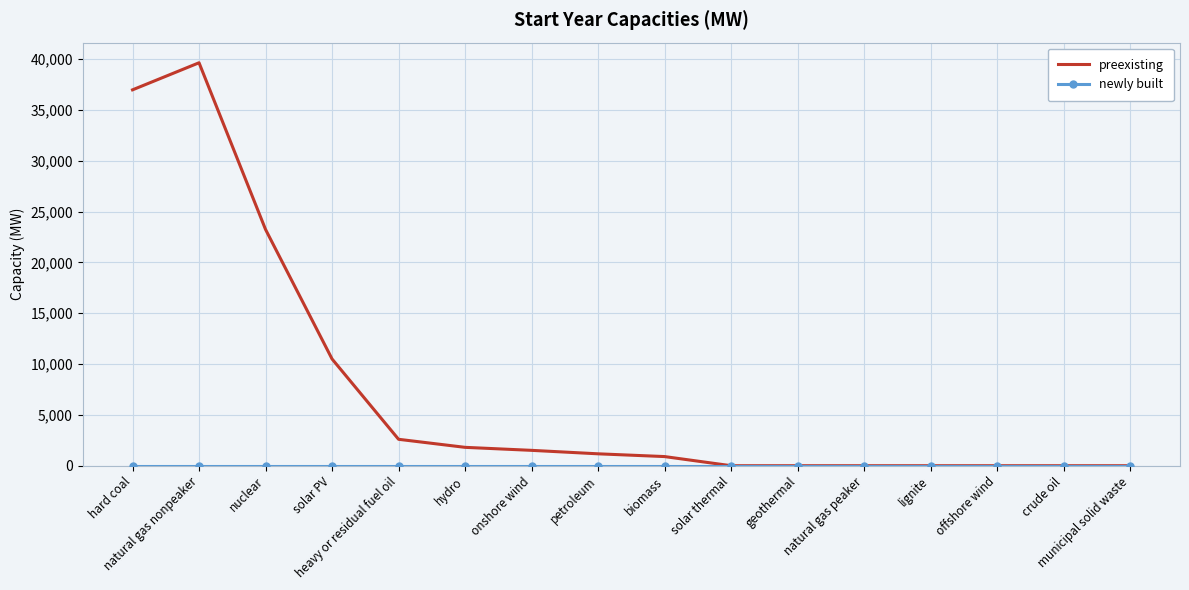

Which series changed the most between natural gas nonpeaker and solar thermal?

preexisting